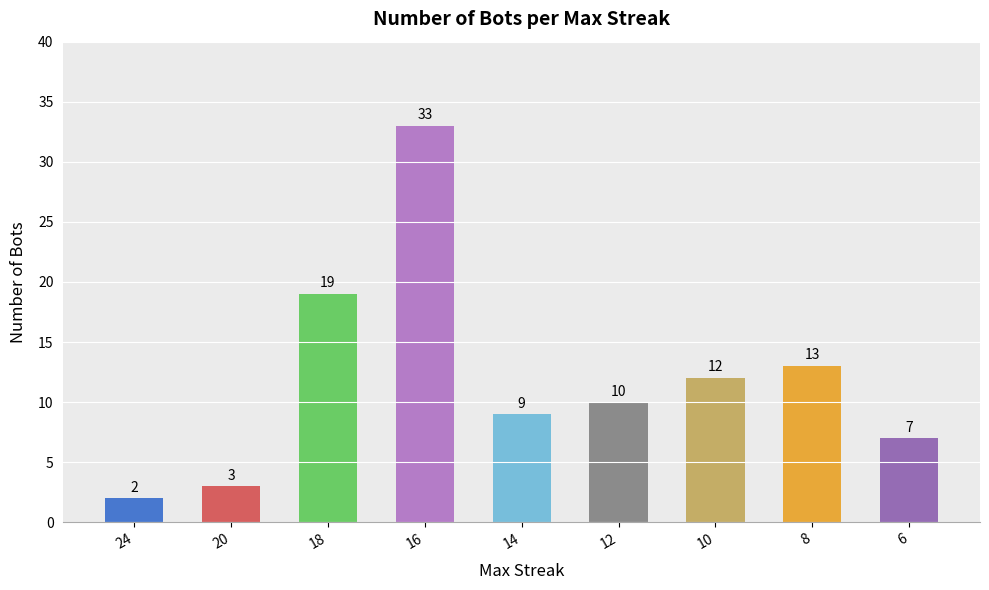

What is the ratio of the value at 6 to the value at 10?

0.6